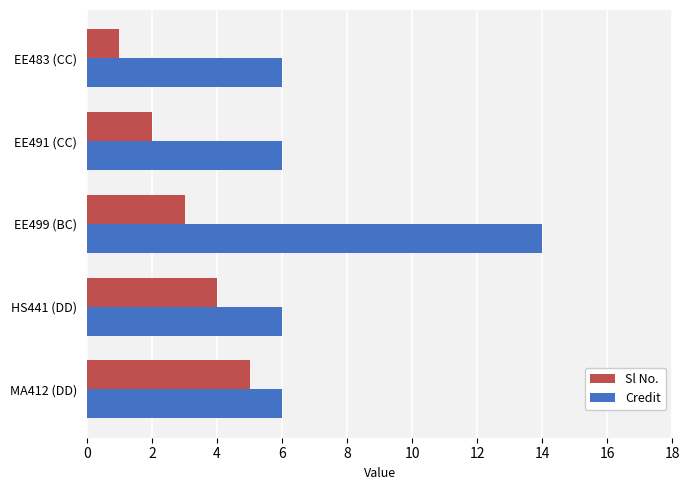

How many data points does each series have?

5